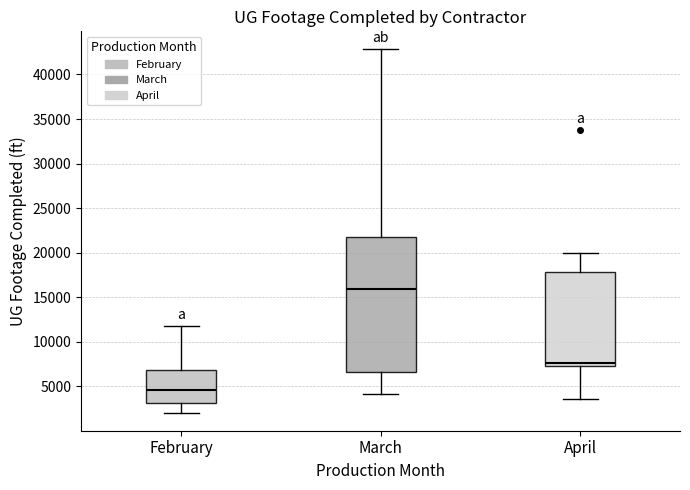

Reading left to right, transcribe this box plot: for each box, give where its median line is, the range the box spans, and where its two whiskers end, as read against the y-axis. The values are not printed on the chart, so give them approximately, as read against the axis.

February: median 4500, box 3000 to 7000, whiskers 2000 to 11500
March: median 16000, box 6500 to 21500, whiskers 4000 to 43000
April: median 7500 (just above the box's lower edge), box 7500 to 18000, whiskers 3500 to 20000